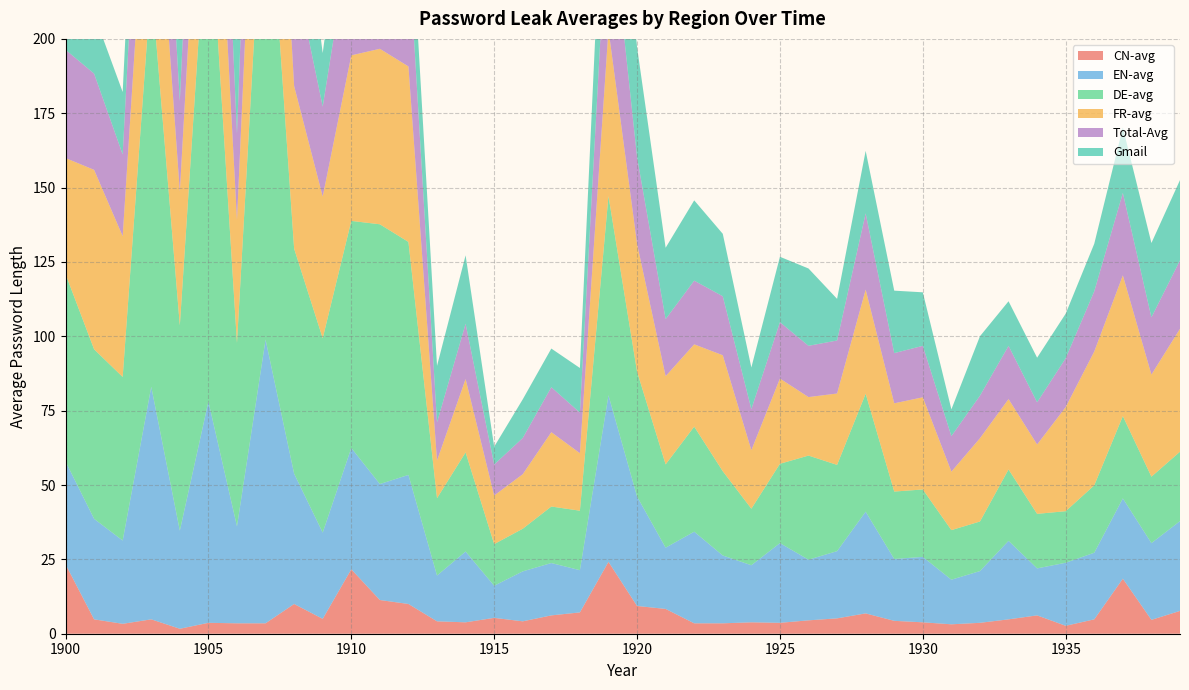

Reading right to left, transcribe all the data shown in this chart.

CN-avg: 7.7	4.7	18.5	4.8	2.7	6.2	4.8	3.7	3.2	3.8	4.3	6.8	5.2	4.5	3.7	3.8	3.5	3.5	8.3	9.3	24.2	7.2	6.2	4.2	5.3	3.8	4.2	10.0	11.3	21.7	5.0	10.0	3.5	3.5	3.7	1.7	4.8	3.3	4.8	23.3
EN-avg: 30.2	25.8	27.0	22.4	21.2	15.8	26.4	17.4	15.0	22.0	20.8	34.2	22.6	20.4	26.8	19.2	22.8	30.8	20.6	36.8	56.0	14.2	17.6	16.8	10.8	23.8	15.4	43.4	39.0	40.8	29.0	43.8	95.4	32.6	74.4	33.0	78.2	28.0	33.8	34.6
DE-avg: 23.3	22.3	27.7	22.7	17.3	18.3	24.0	16.7	16.7	22.7	22.7	39.7	29.0	35.0	26.7	19.0	28.3	35.3	28.0	42.0	67.0	20.0	19.0	14.3	14.0	33.3	26.0	78.3	87.3	76.3	65.3	75.7	169.7	61.7	172.3	69.0	136.0	55.0	57.0	63.0
FR-avg: 41.3	34.3	47.3	45.0	35.0	23.3	23.7	28.0	19.7	31.0	29.7	35.0	24.0	19.7	28.7	19.7	39.0	27.7	29.7	43.0	56.0	19.3	25.0	18.3	16.3	24.7	12.7	59.0	59.0	55.7	47.7	54.7	85.0	41.3	68.7	45.0	64.0	47.3	60.3	39.0
Total-Avg: 23.0	19.2	27.7	20.2	16.4	14.2	17.9	14.3	11.9	17.3	16.9	25.6	17.8	17.2	18.9	13.8	19.8	21.4	19.2	29.1	46.7	13.6	15.1	12.2	10.4	18.6	12.8	40.5	41.3	42.9	30.2	39.4	74.2	29.0	65.7	30.4	60.0	27.5	32.4	36.4
Gmail: 27.0	25.0	22.0	16.0	15.0	15.0	15.0	20.0	9.0	18.0	21.0	21.0	14.0	26.0	22.0	14.0	21.0	27.0	24.0	37.0	47.0	15.0	13.0	13.0	6.0	23.0	19.0	25.0	51.0	30.0	18.0	46.0	48.0	43.0	35.0	24.0	34.0	21.0	20.0	34.0